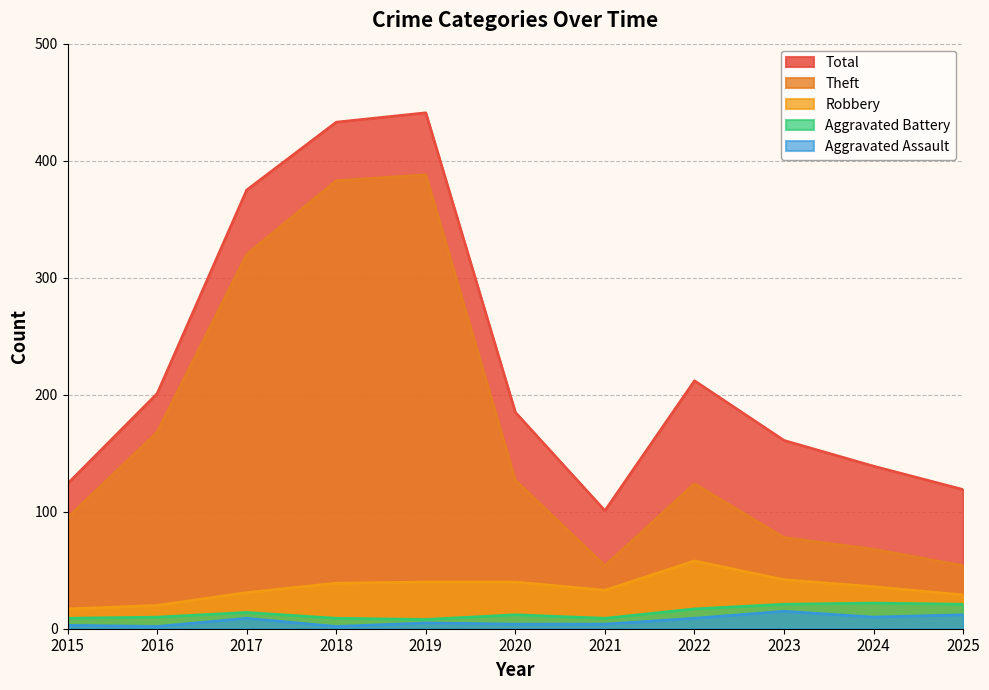

Which series has the largest total across all categories?

Total